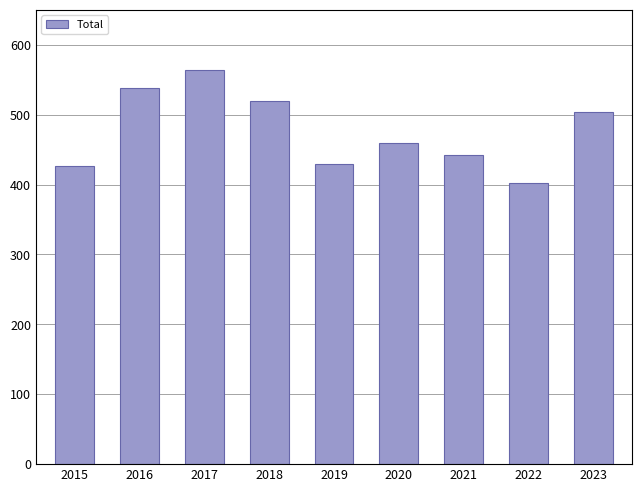

What is the maximum value shown in the chart?

564